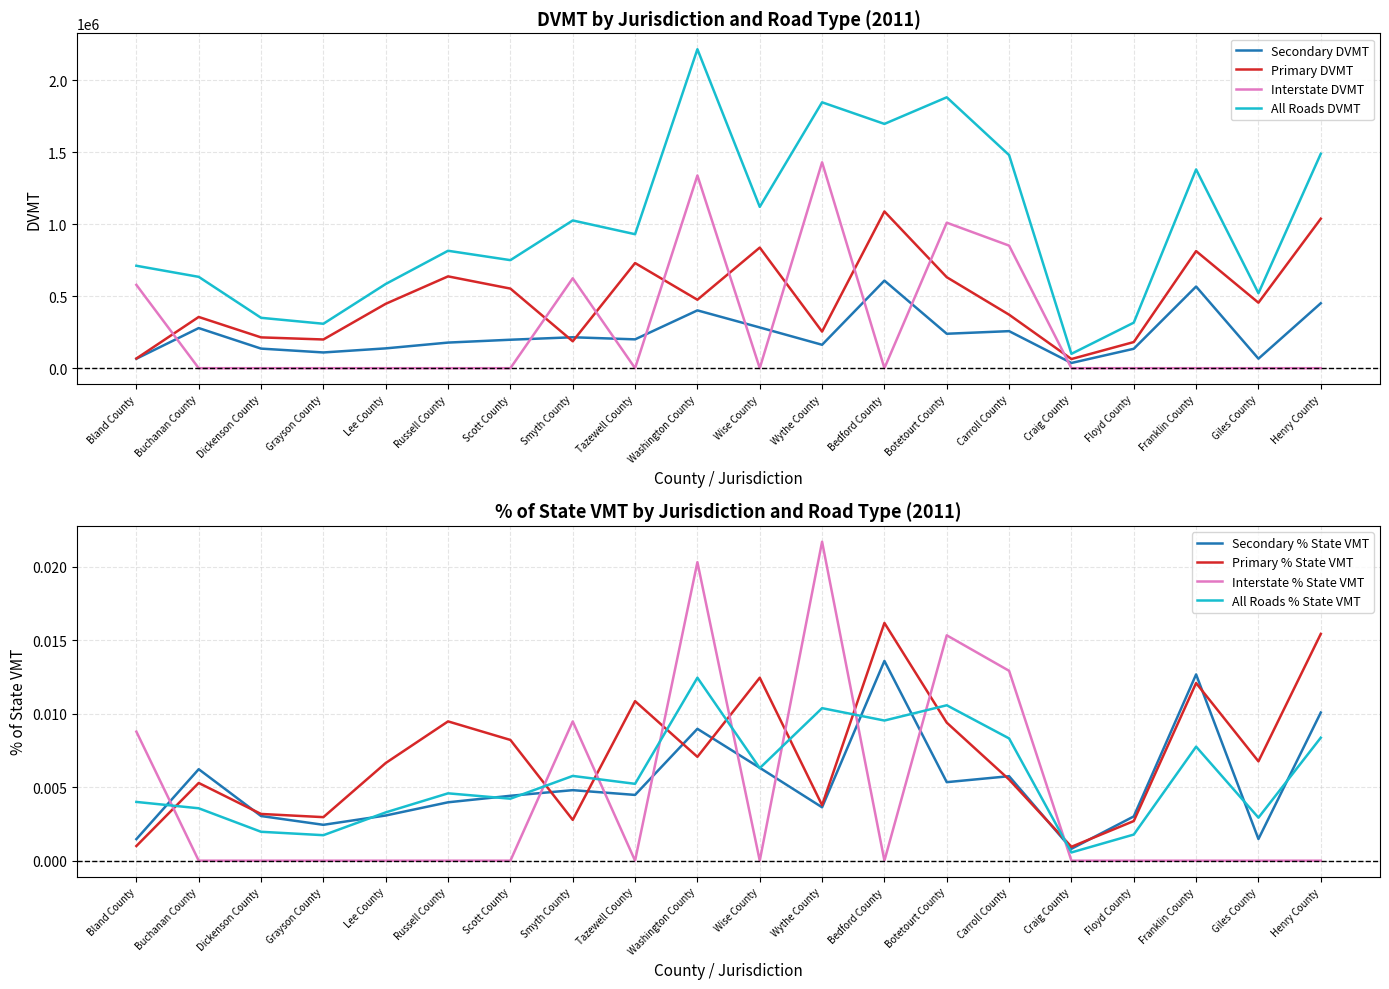

Which series has the largest total across all categories?

All Roads DVMT